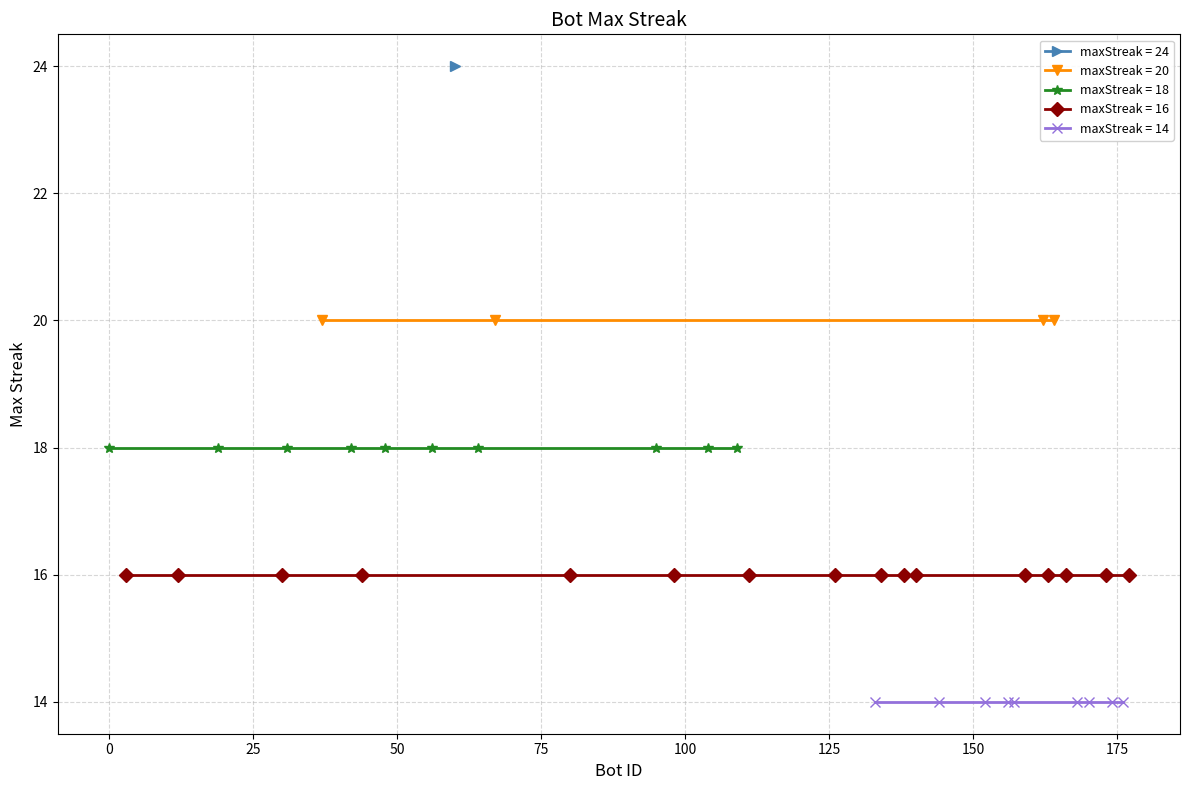

True or false: the data has more than 2 interior local peaks.

False